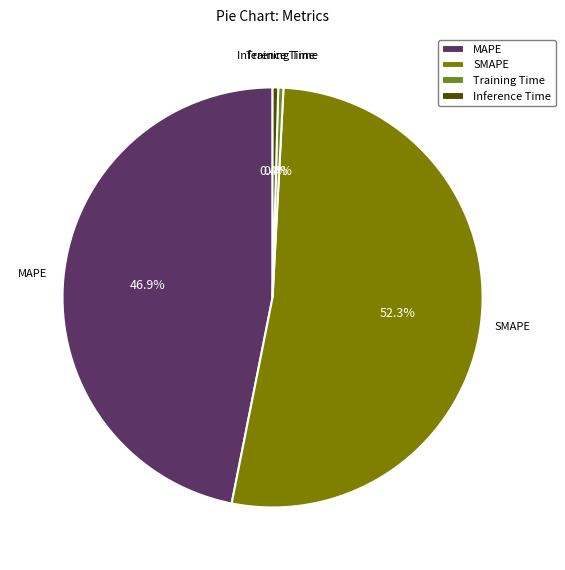

Between SMAPE and Training Time, which is larger?

SMAPE